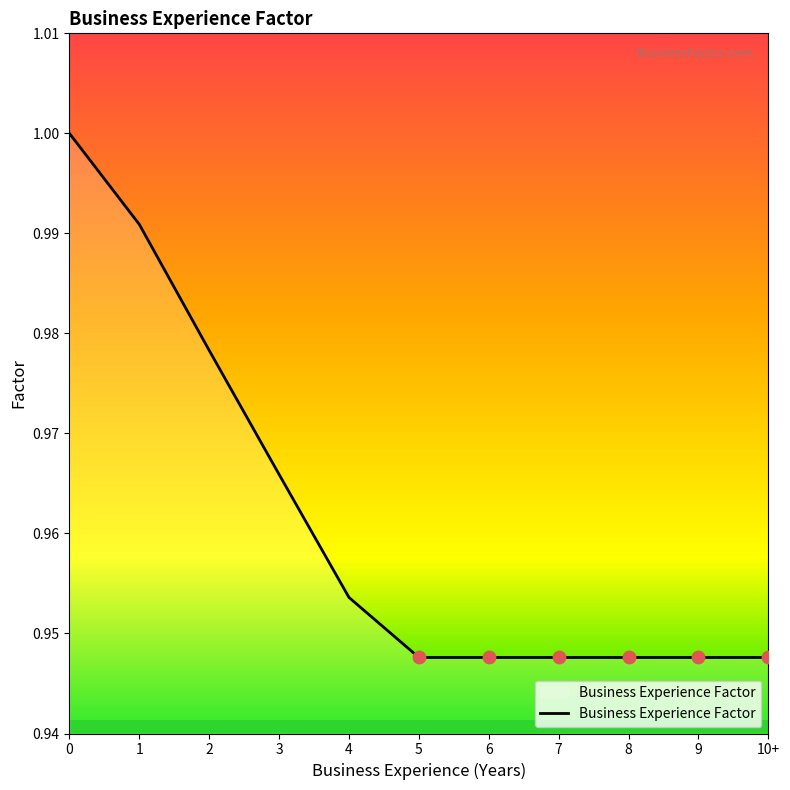

Which has a higher value, 4 or 3?

3